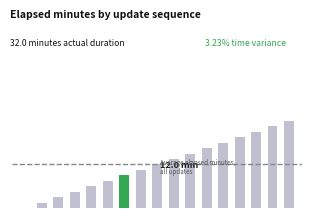

How many values are below 16?

8